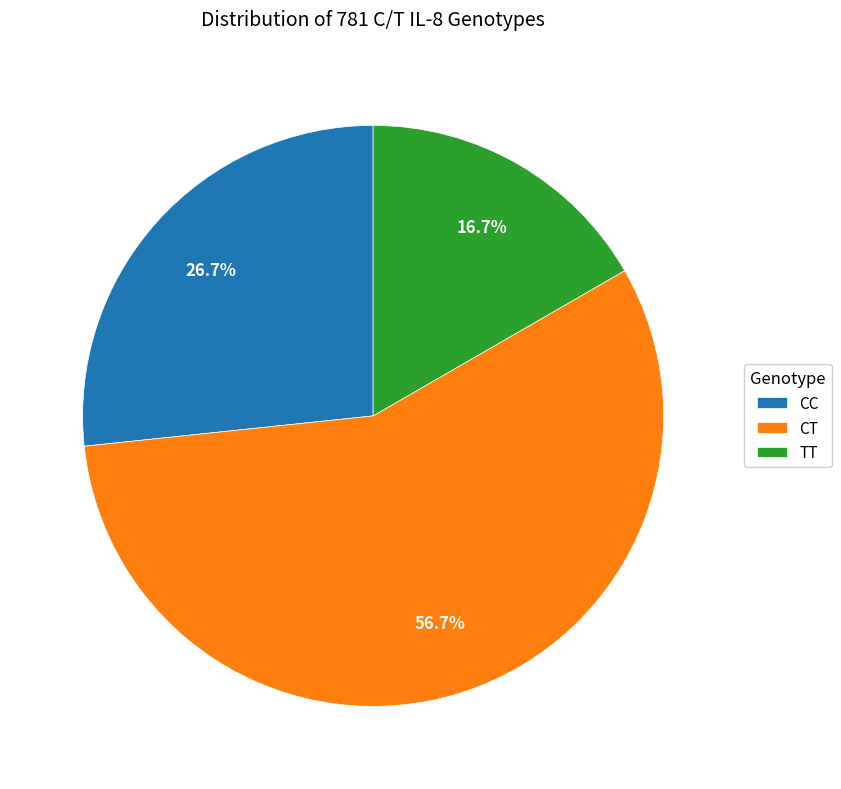

Between TT and CT, which is larger?

CT